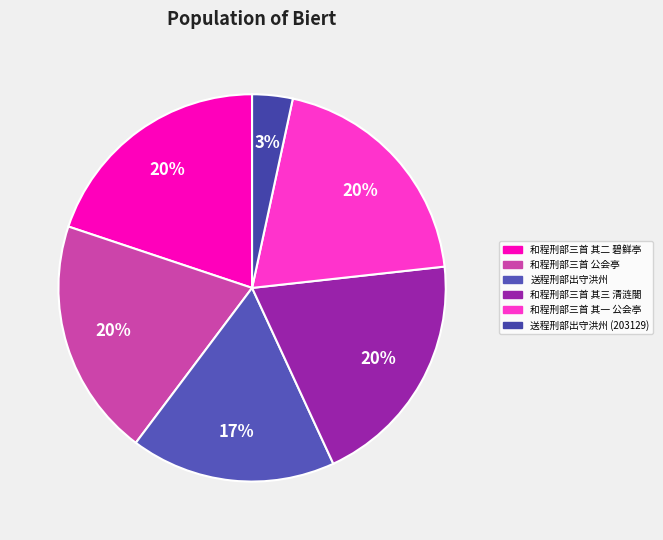

Rank the categories by value from lowest to highest.

送程刑部出守洪州 (203129), 送程刑部出守洪州, 和程刑部三首 其一 公会亭, 和程刑部三首 其三 清涟閤, 和程刑部三首 其二 碧鲜亭, 和程刑部三首 公会亭